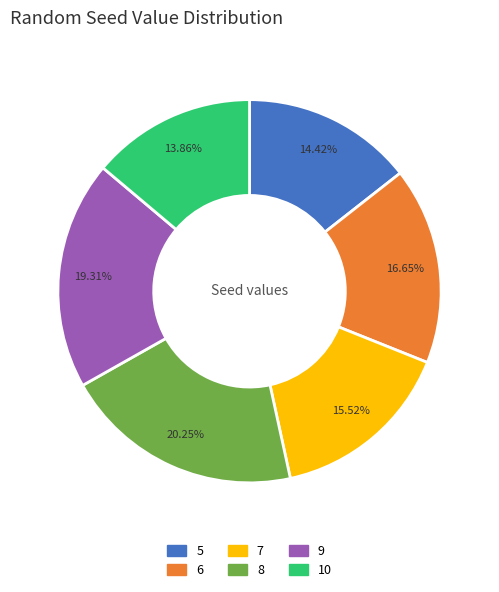

To the nearest percent, what is the difference between the 5 and 8 slice percentages?

6%